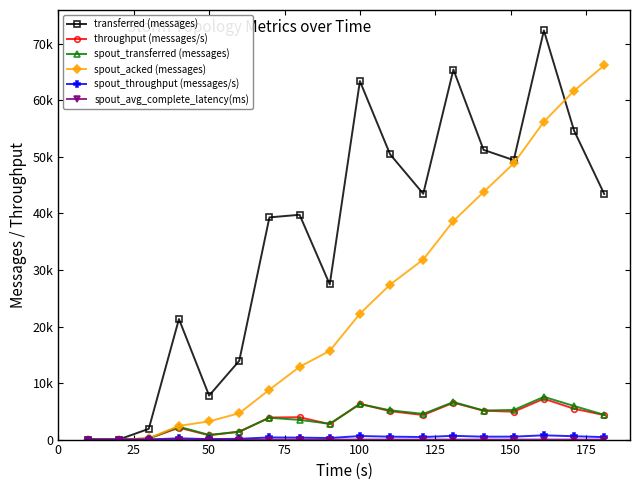

How many intersections are there between spout_acked (messages) and transferred (messages)?

1